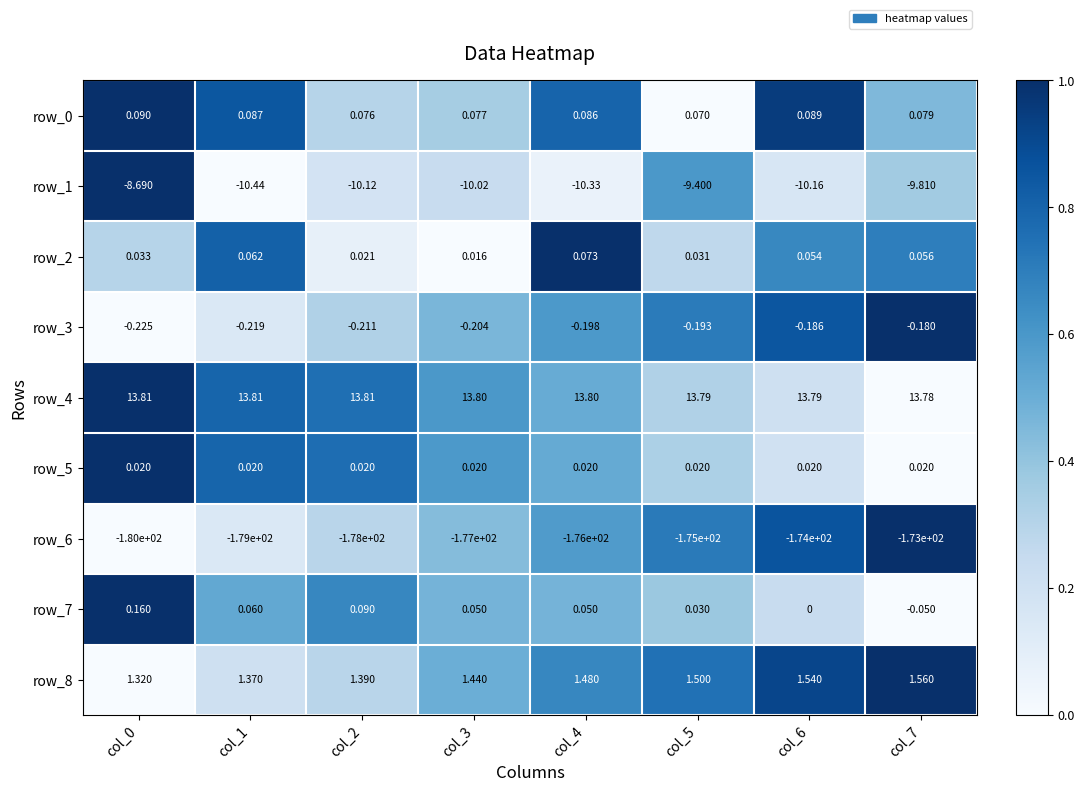

Is the value of row_1 at col_0 greater than the value of row_0 at col_5?

No